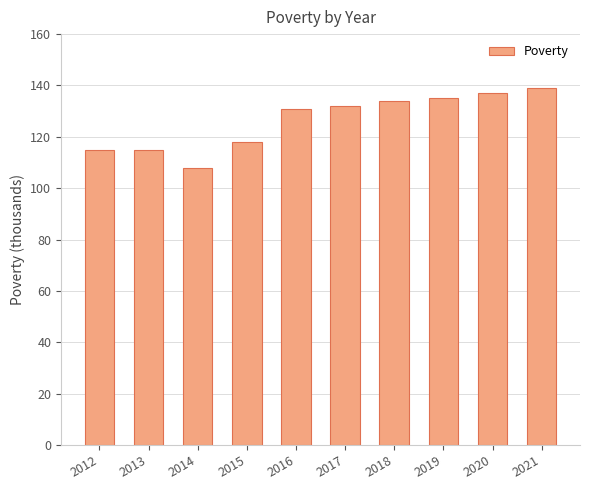

How many data points are less than 132?

5